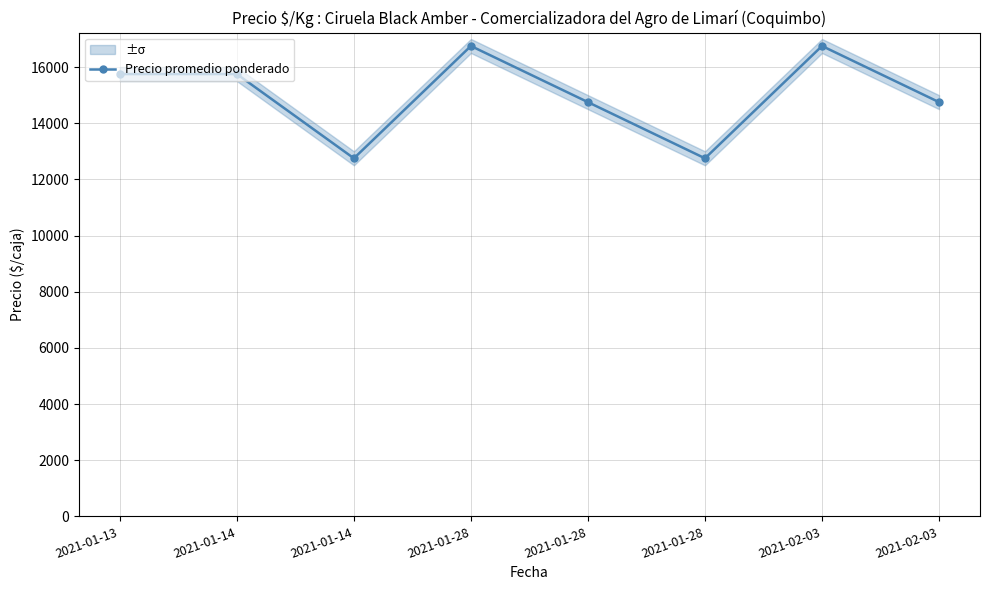

Is it true that the value at 2021-01-28 is 14750?

True